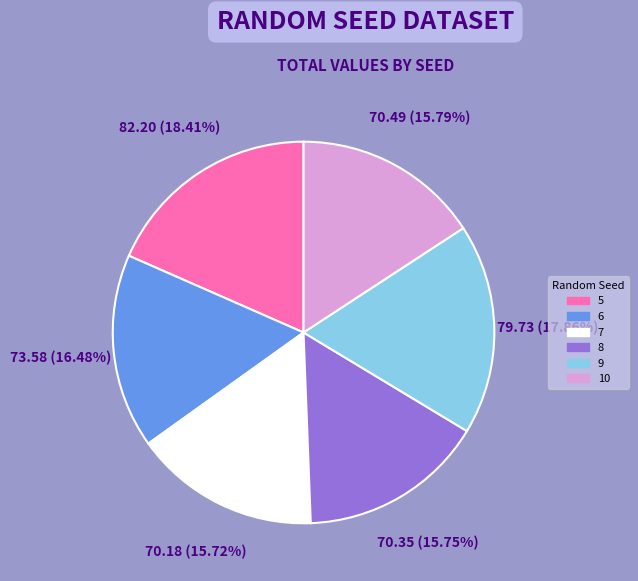

How many segments does this pie chart have?

6